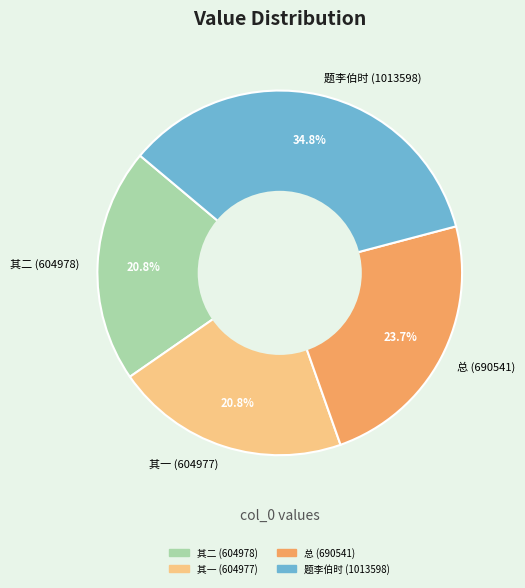

Approximately how many times larger is the value at 其一 (604977) compared to 题李伯时 (1013598)?

0.6